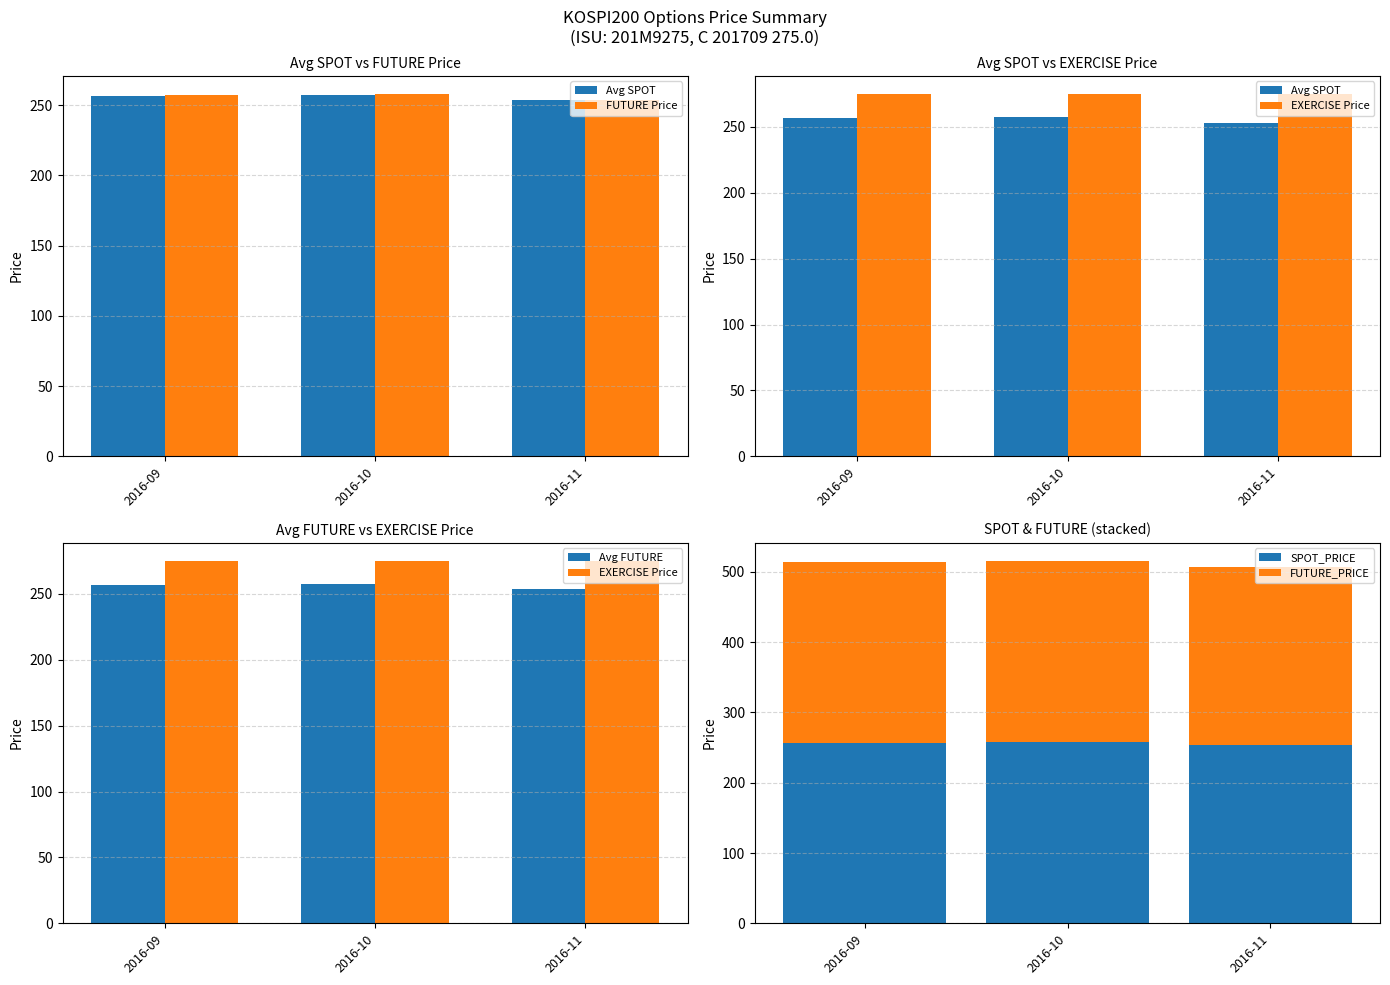

How many distinct data groups are displayed?

6